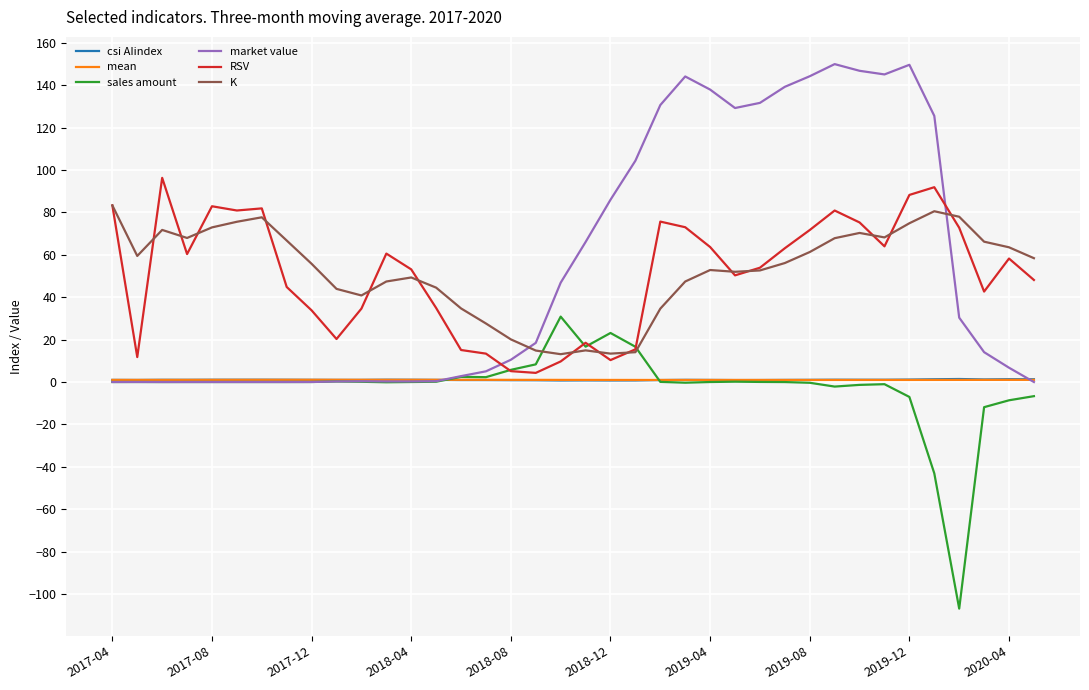

Which series has the largest range (max minus min)?

market value